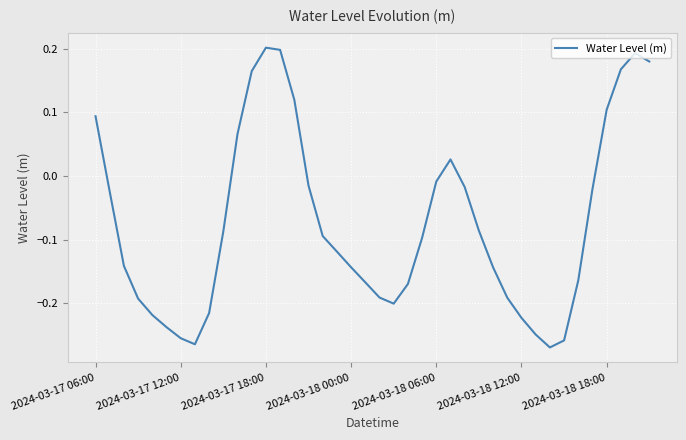

How many series are shown in this chart?

1